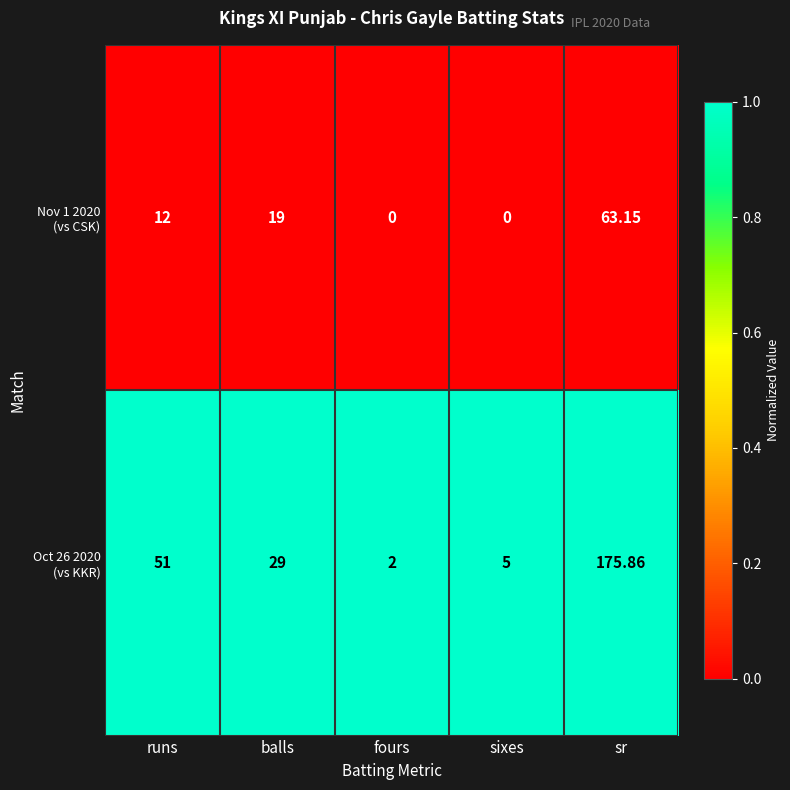

At which category is the sum across all series the highest?

sr